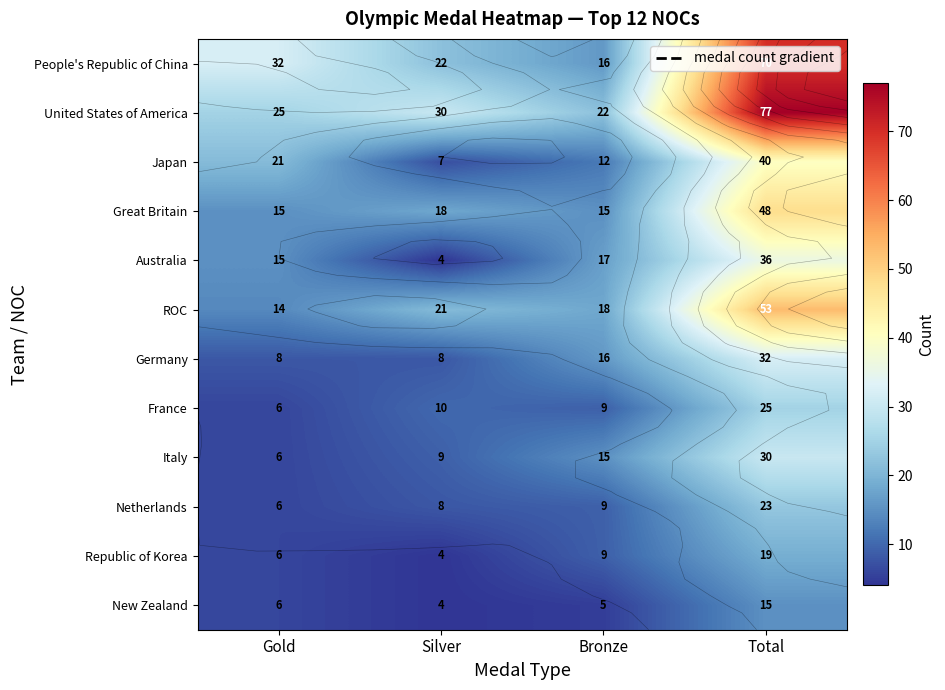

What is the difference between the France values at Gold and Bronze?

3